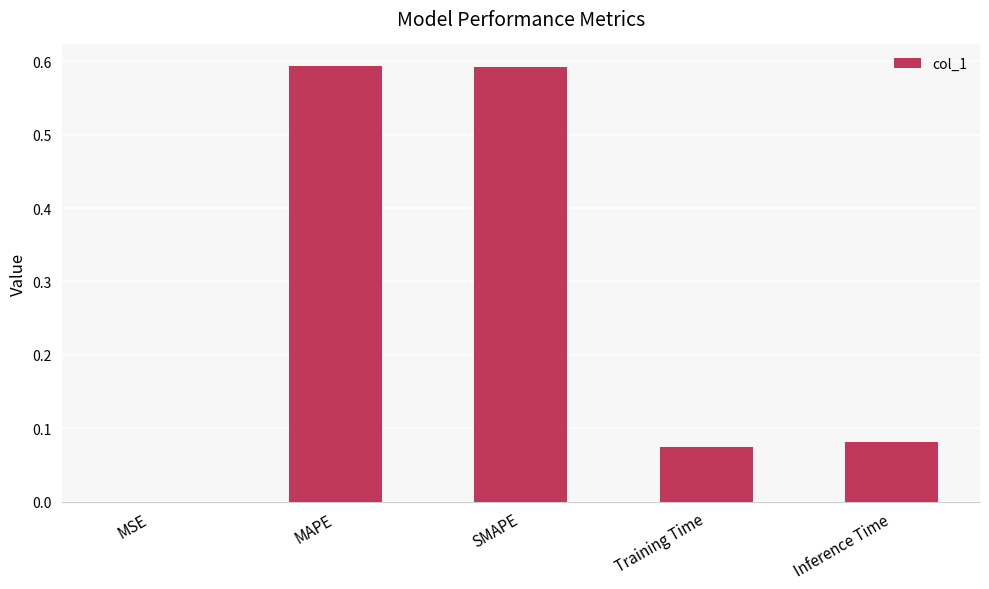

Which has a higher value, MSE or MAPE?

MAPE